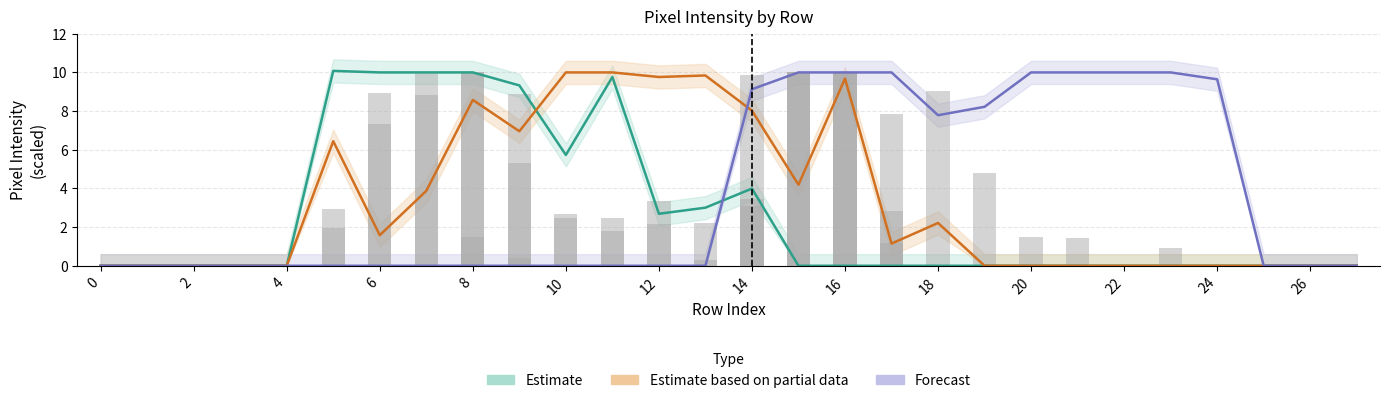

How many data points does each series have?

28